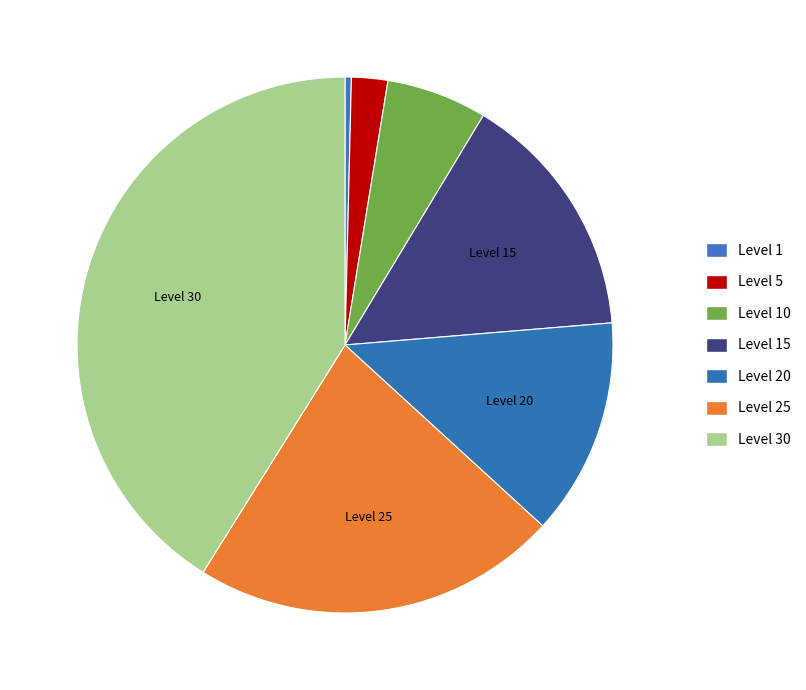

Which category has the biggest portion of the pie?

Level 30